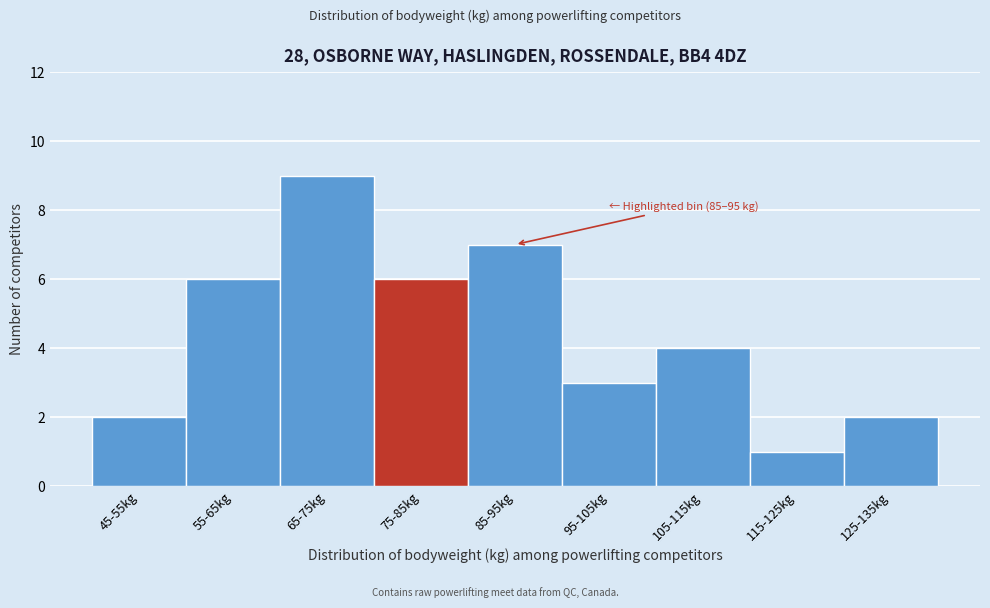

Reading left to right, extract all data points from this chart.

2	6	9	6	7	3	4	1	2